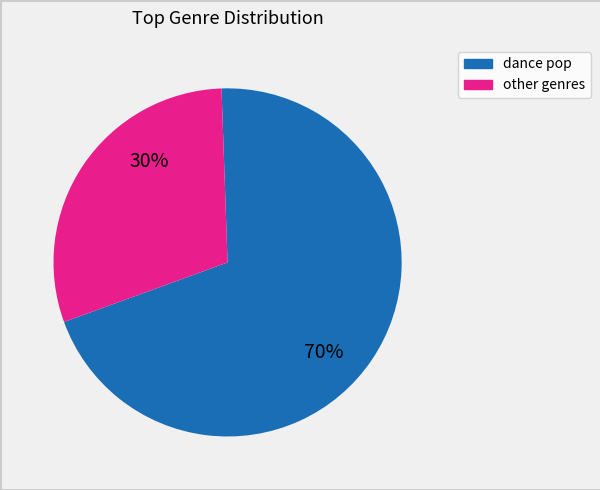

Between other genres and dance pop, which is larger?

dance pop